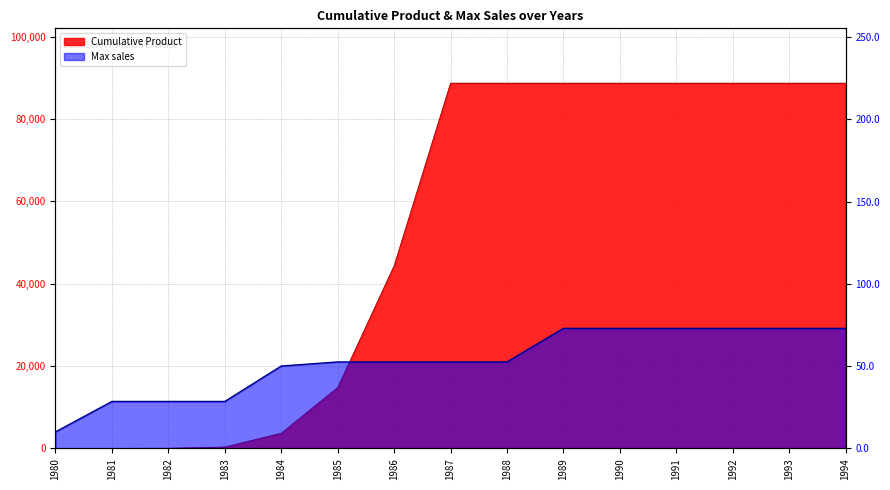

What is the value of the Cumulative Product point at the 2nd from the left?

6.0